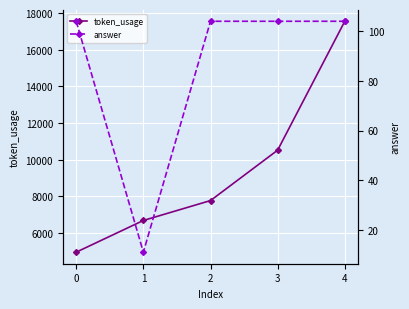

How many series are shown in this chart?

2